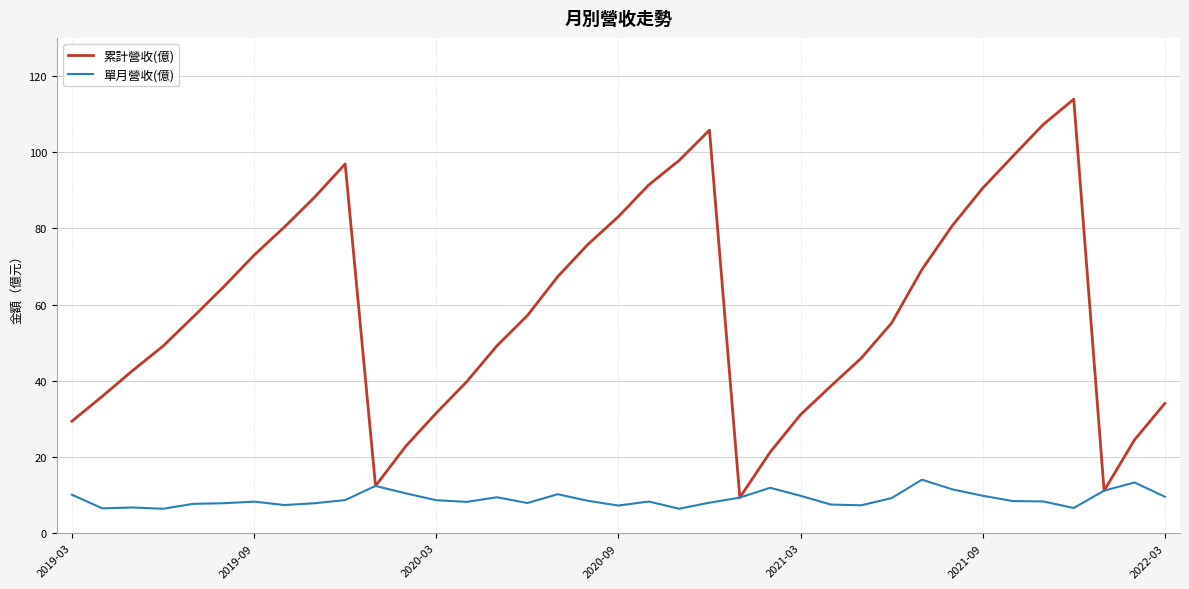

List the series in order of their overall mean, lowest first.

單月營收(億), 累計營收(億)